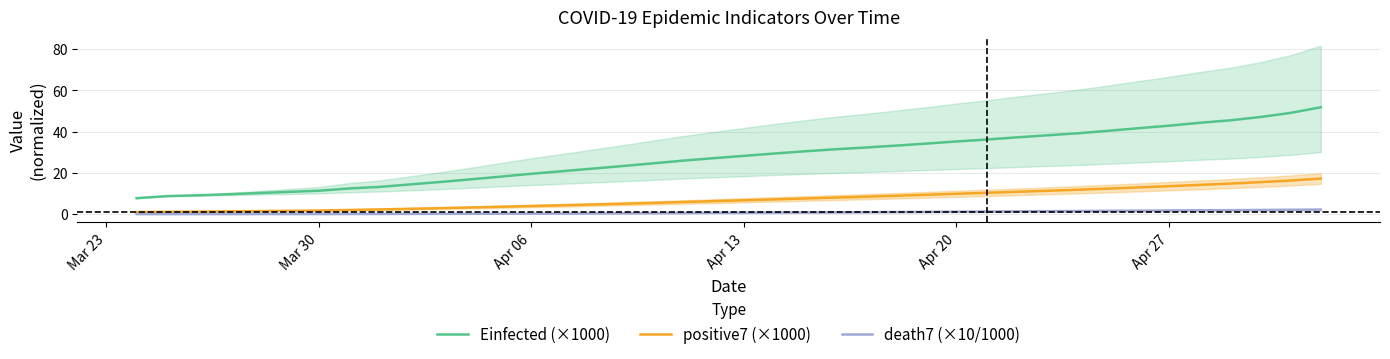

What is the highest value of the death7 (×10/1000) series?

2.2